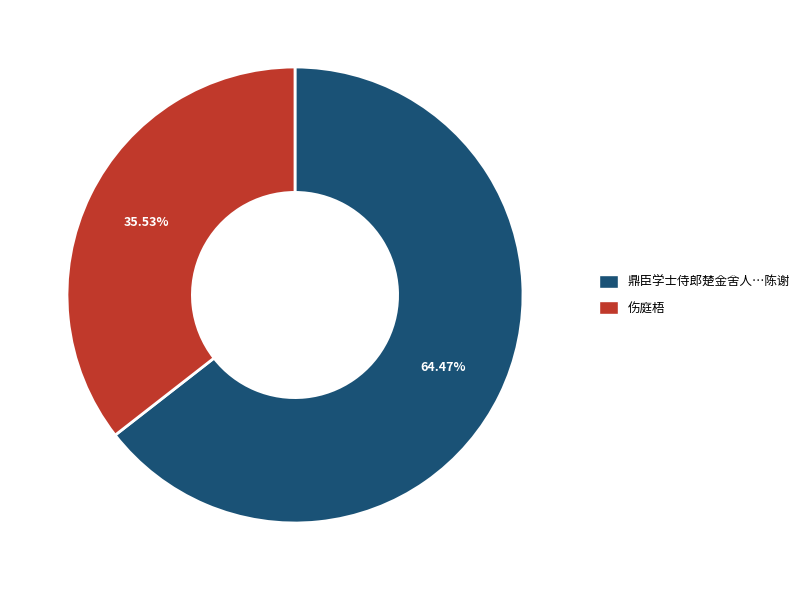

Is there any slice that represents more than half of the pie?

Yes